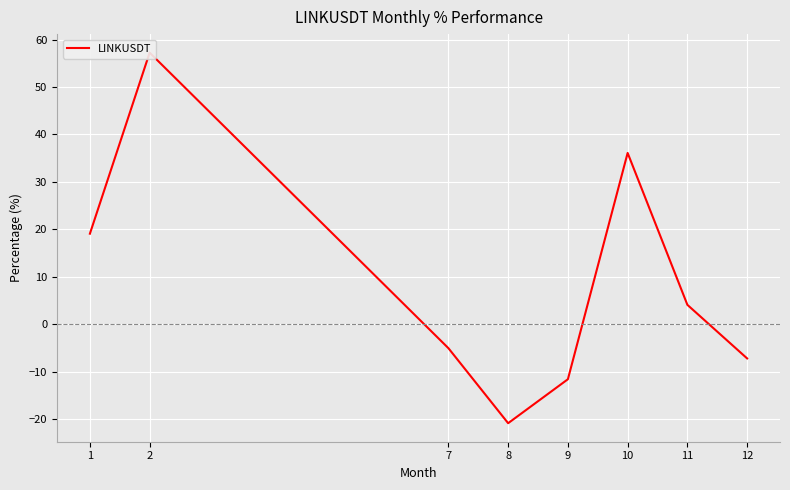

What is the smallest value displayed?

-20.8